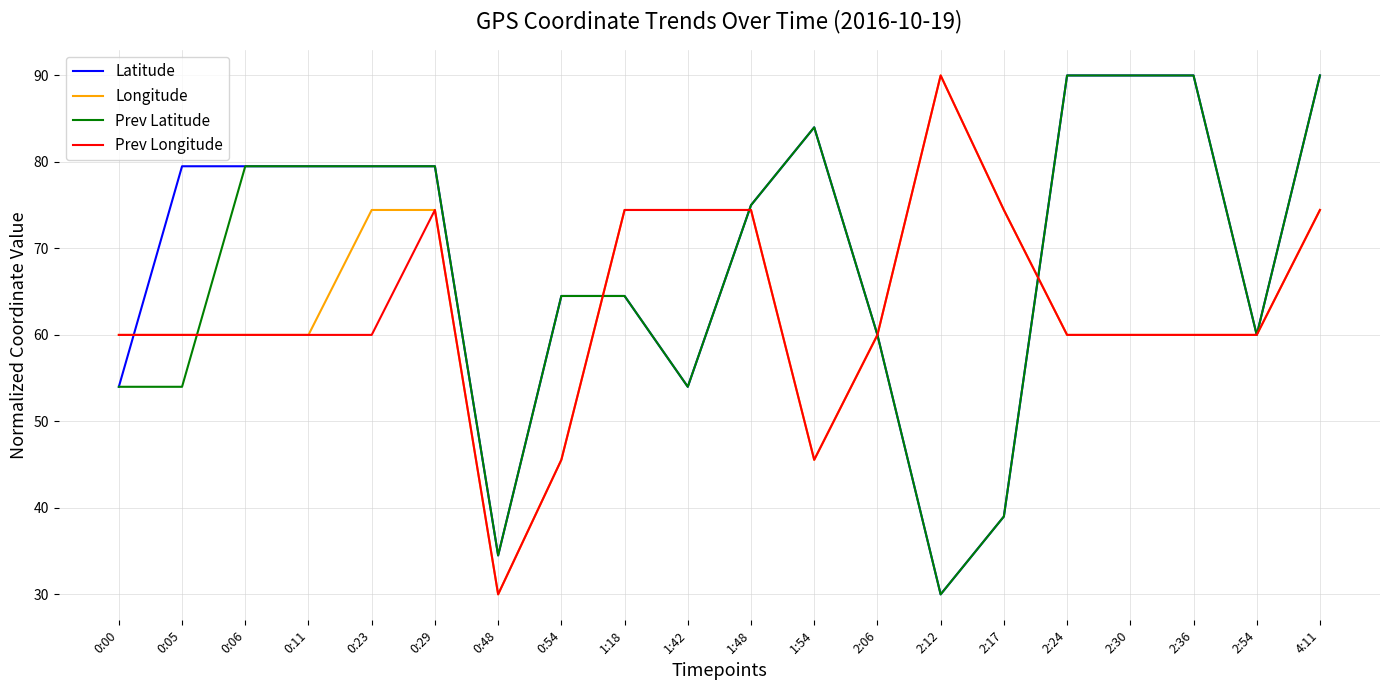

What is the average value of the Latitude series?

68.9